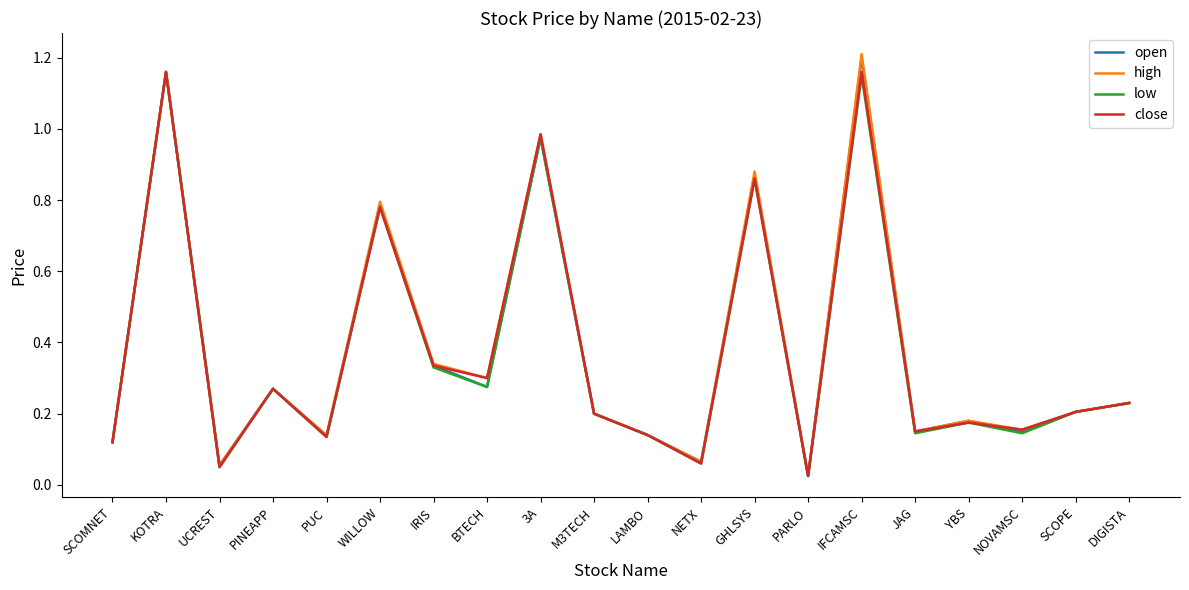

What is the average value of the close series?

0.4